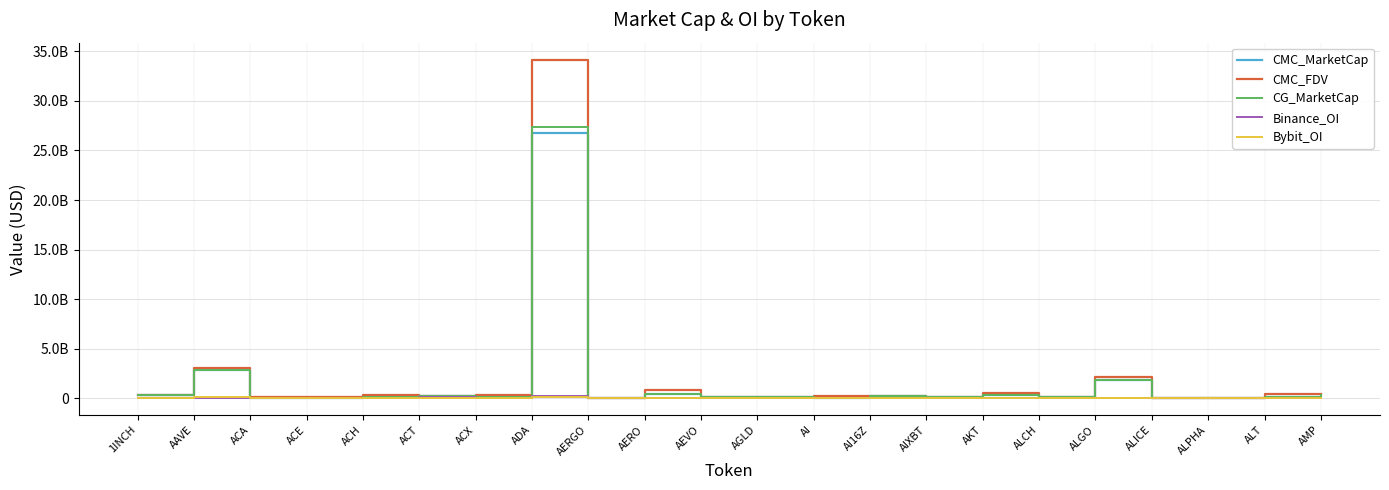

What are all the series names shown in the legend?

CMC_MarketCap, CMC_FDV, CG_MarketCap, Binance_OI, Bybit_OI